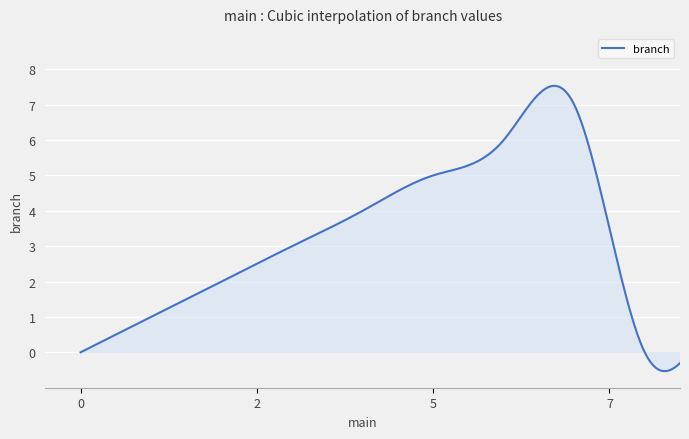

What is the greatest value displayed?

7.5